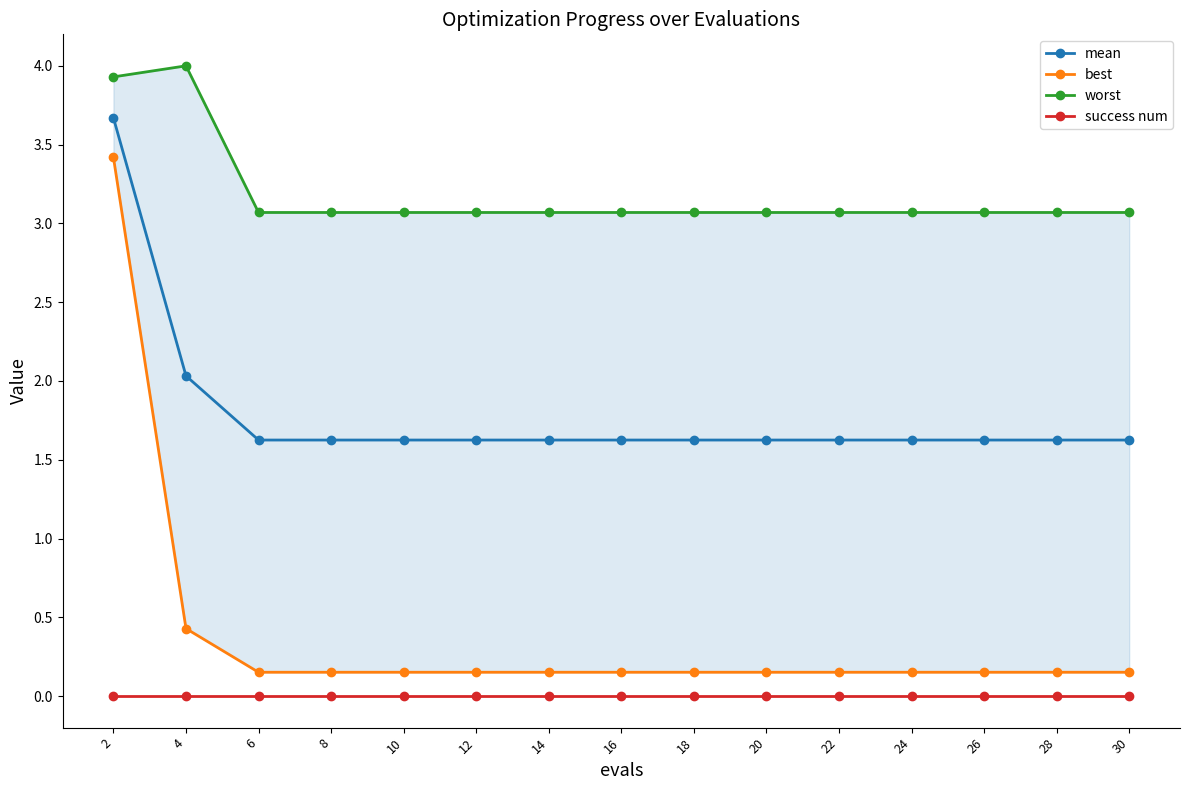

What value does the mean series have at 8?

1.6